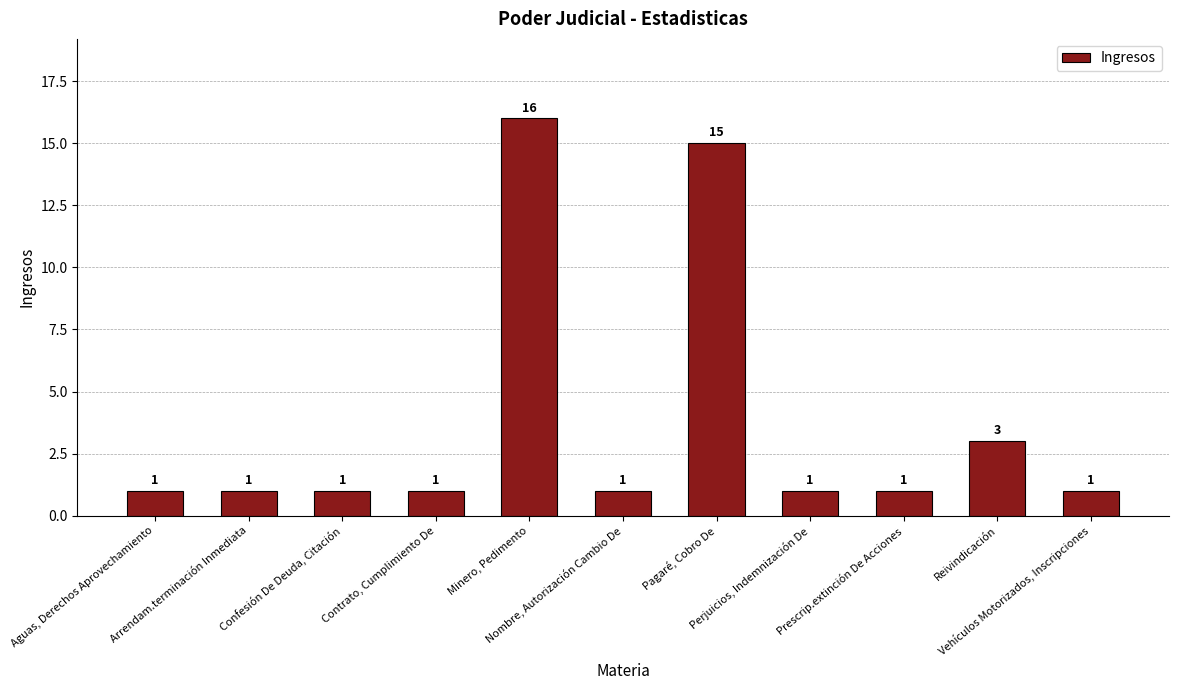

How many categories are shown in the chart?

11